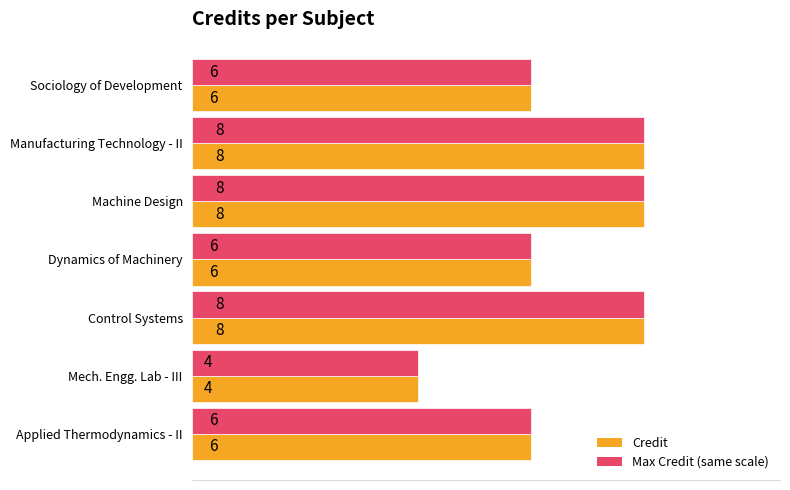

At which label does Max Credit (same scale) reach its minimum?

Mech. Engg. Lab - III